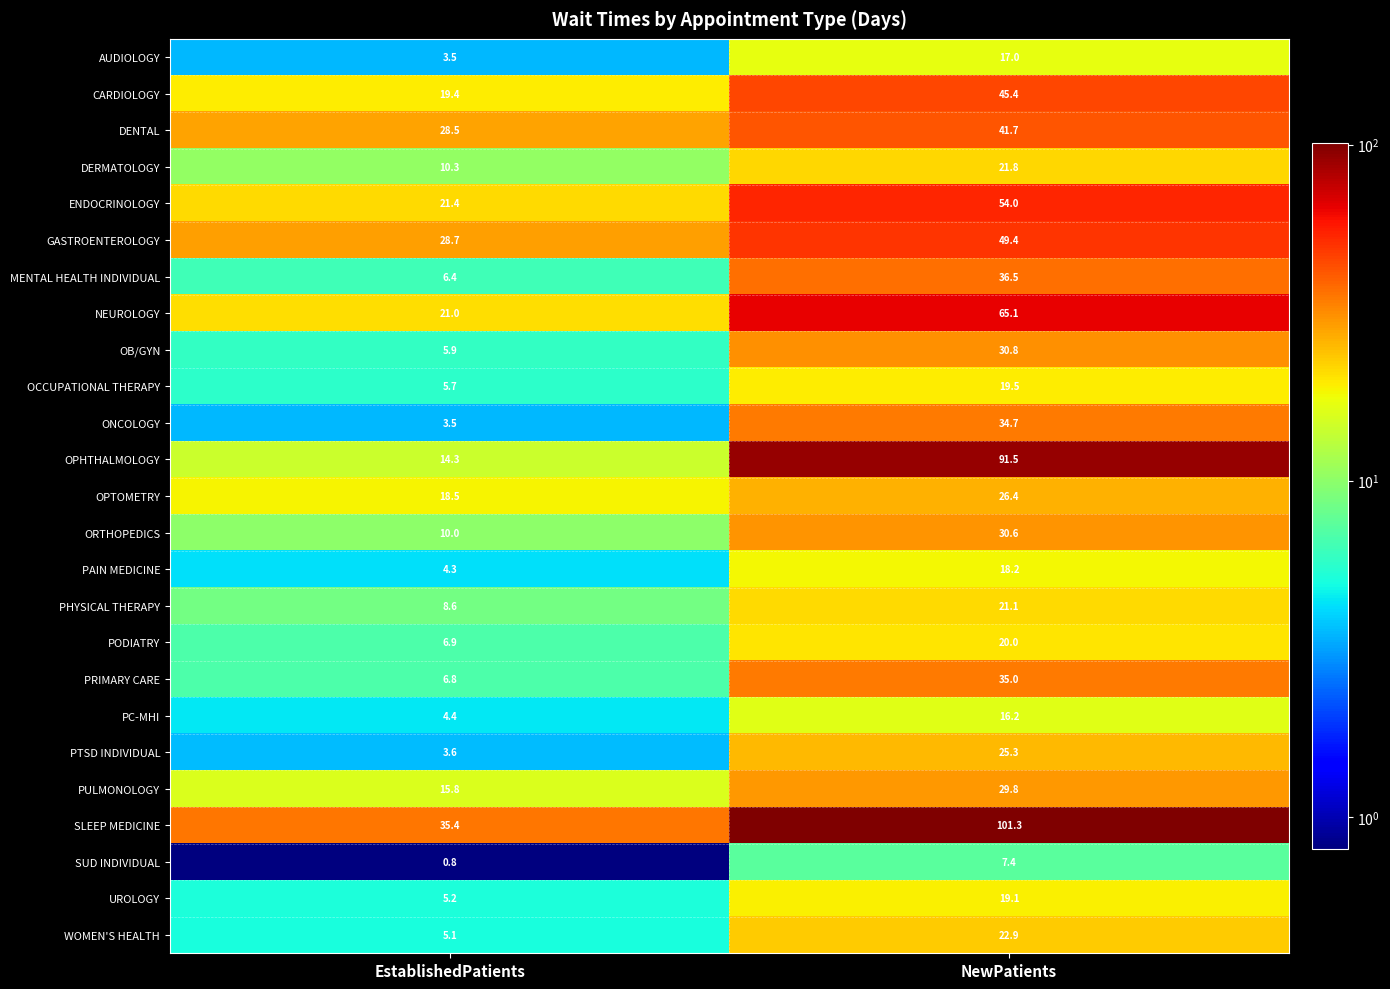

Which category has the lowest value in the OB/GYN series?

EstablishedPatients